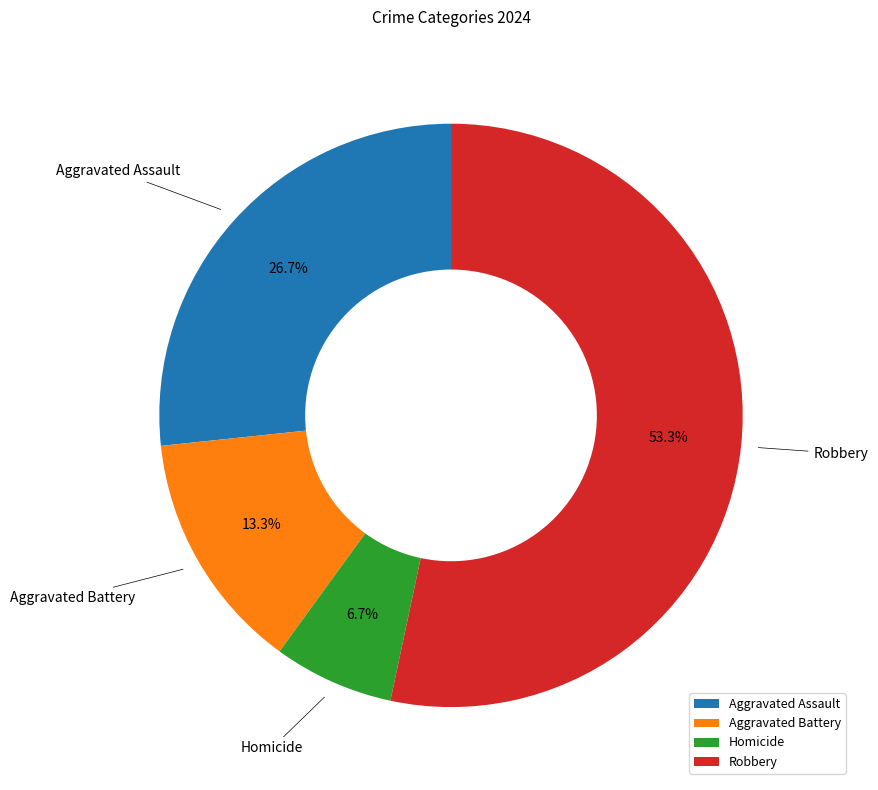

Rank the categories by value from lowest to highest.

Homicide, Aggravated Battery, Aggravated Assault, Robbery